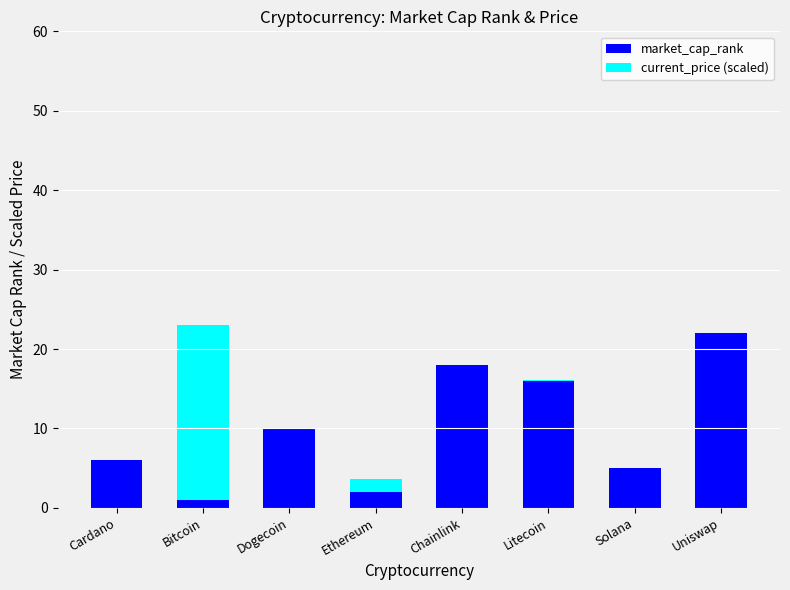

The value of market_cap_rank at Ethereum is 2.0. True or false?

True